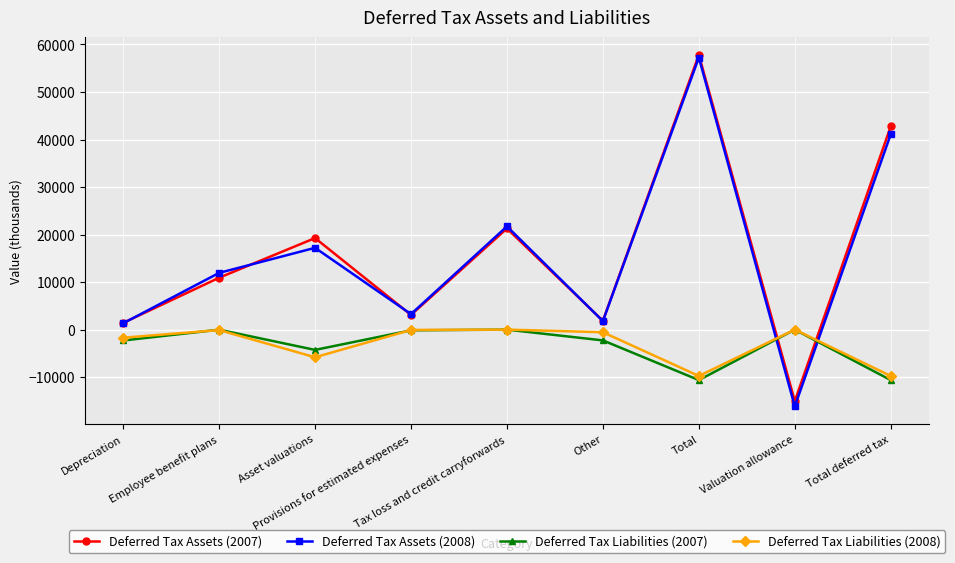

True or false: Deferred Tax Assets (2008) has more than 0 interior local peaks.

True